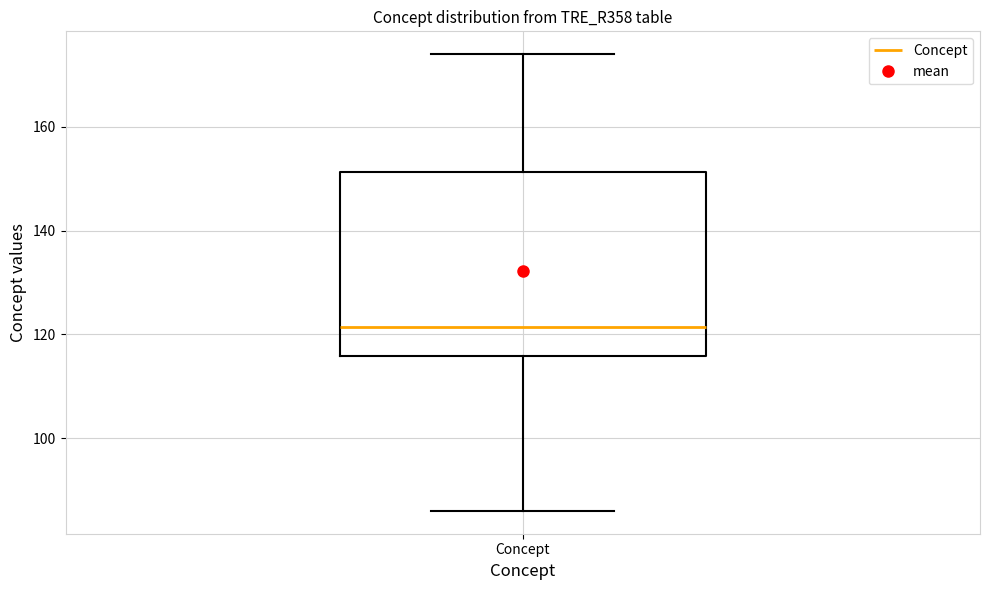

Read this box plot against the y-axis: the position of the median line, the range covered by the box, and the ends of both whiskers. The values are not printed on the chart, so give them approximately, as read against the axis.

median 122, box 116 to 152, whiskers 86 to 174